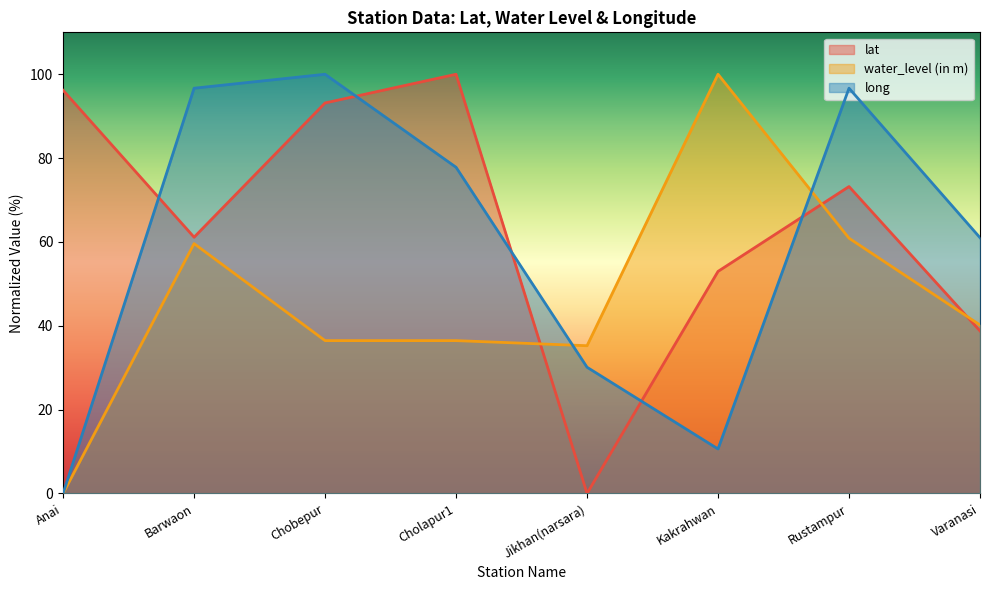

Rank the series by their average value, from highest to lowest.

lat, long, water_level (in m)